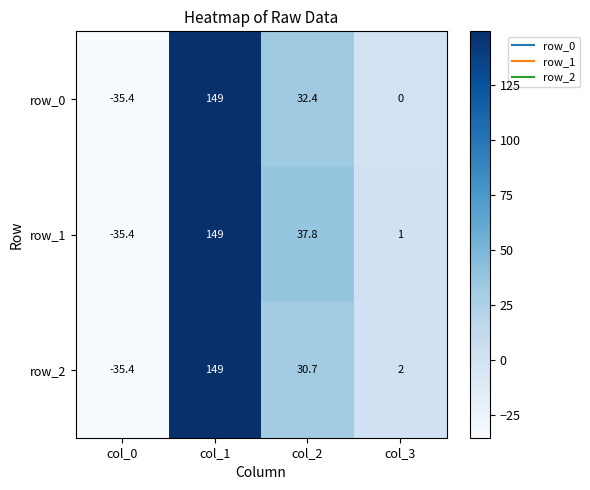

Is it true that row_0 equals 58.3 at col_2?

False